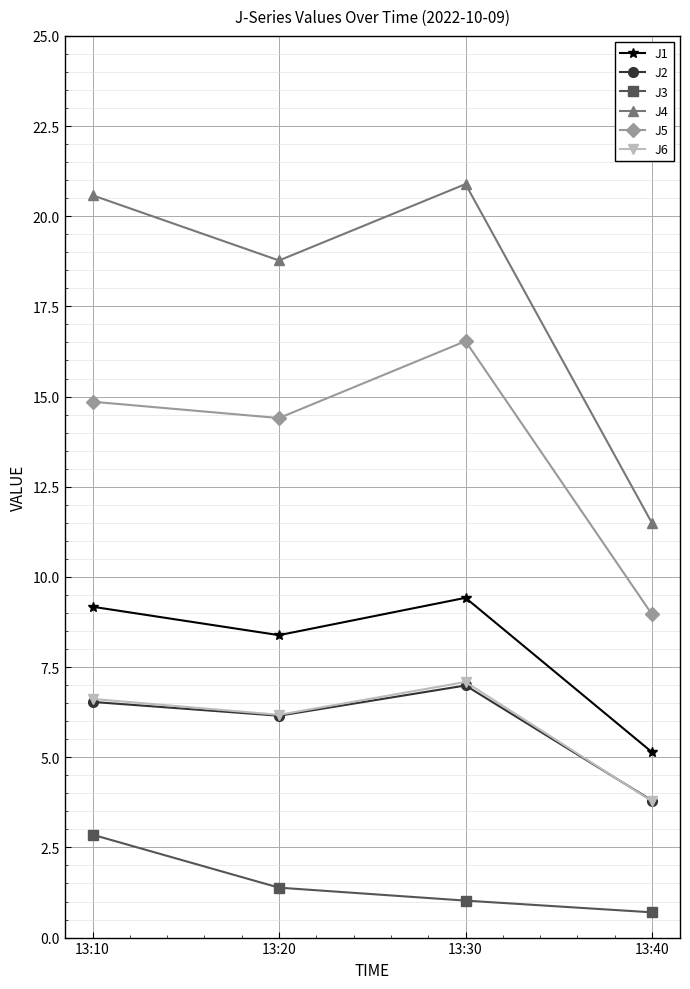

Reading left to right, transcribe all the data shown in this chart.

J1: 13:10=9.2	13:20=8.4	13:30=9.4	13:40=5.1
J2: 13:10=6.5	13:20=6.2	13:30=7.0	13:40=3.8
J3: 13:10=2.9	13:20=1.4	13:30=1.0	13:40=0.7
J4: 13:10=20.6	13:20=18.8	13:30=20.9	13:40=11.5
J5: 13:10=14.9	13:20=14.4	13:30=16.5	13:40=9.0
J6: 13:10=6.6	13:20=6.2	13:30=7.1	13:40=3.8